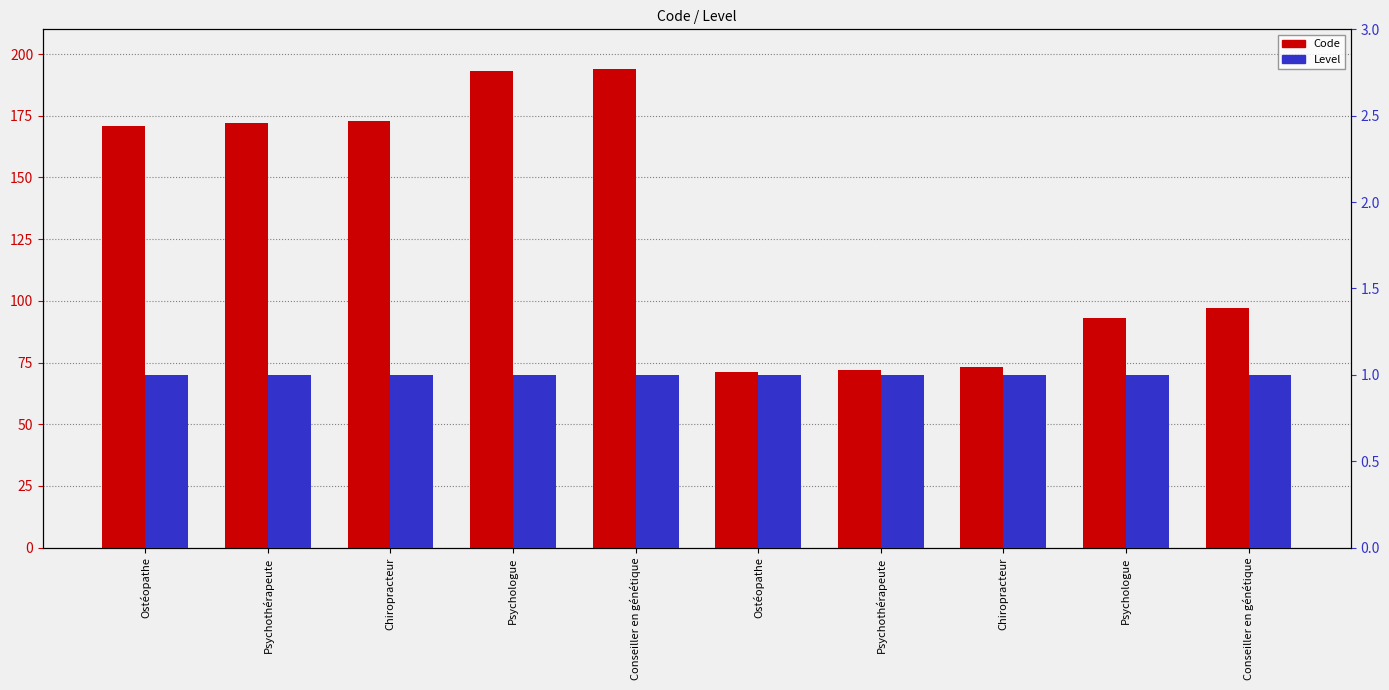

How many bars are there in total?

20